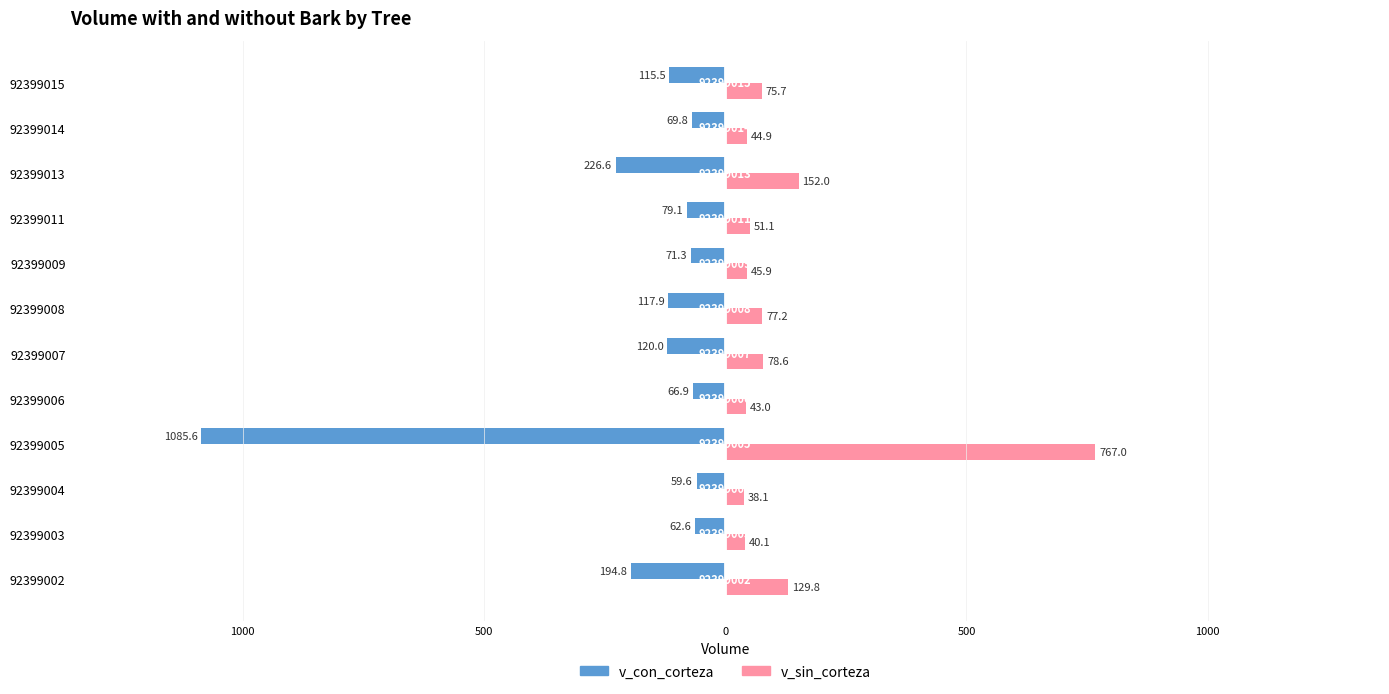

What are all the series names shown in the legend?

v_con_corteza, v_sin_corteza